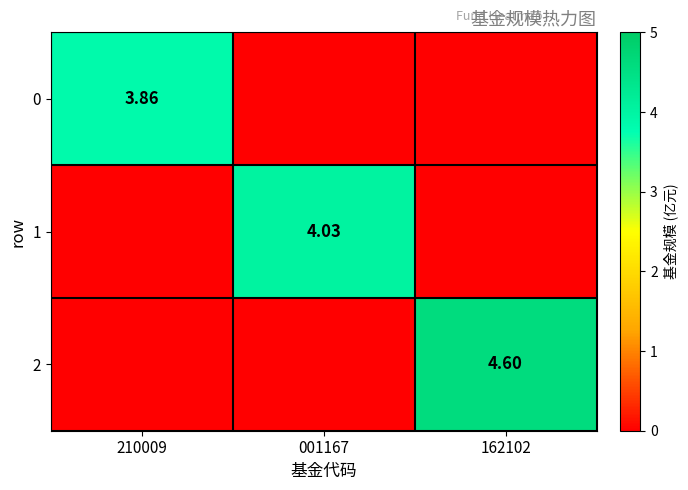

What is the average value of the 2 series?

1.5